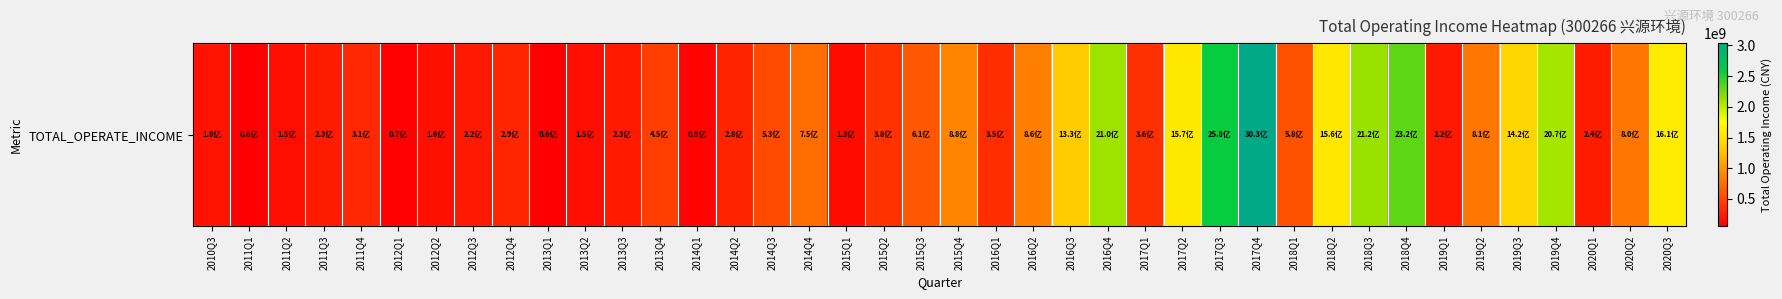

Reading right to left, list all the values displayed in this chart.

1605753643.0	798403321.7	235558238.5	2073582091.3	1415563033.0	805485518.9	218620923.7	2316193015.1	2121693907.3	1563215927.2	577853654.7	3031815602.7	2583814014.0	1571866568.4	362929261.2	2102752601.8	1332455807.6	856055578.0	352042261.6	884348298.3	611649697.7	375918613.6	134347128.4	749763108.2	526709285.3	281251594.9	86763165.7	450351076.8	227059199.0	153216823.8	59089295.6	294136091.2	219075104.8	158095847.7	71708864.2	312402227.4	231494733.3	148613925.1	62467239.1	176135959.4